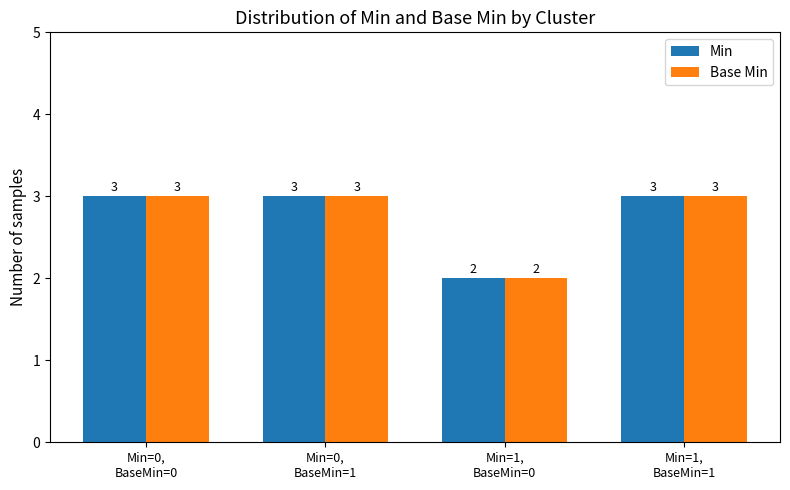

What is the maximum value shown in the chart?

3